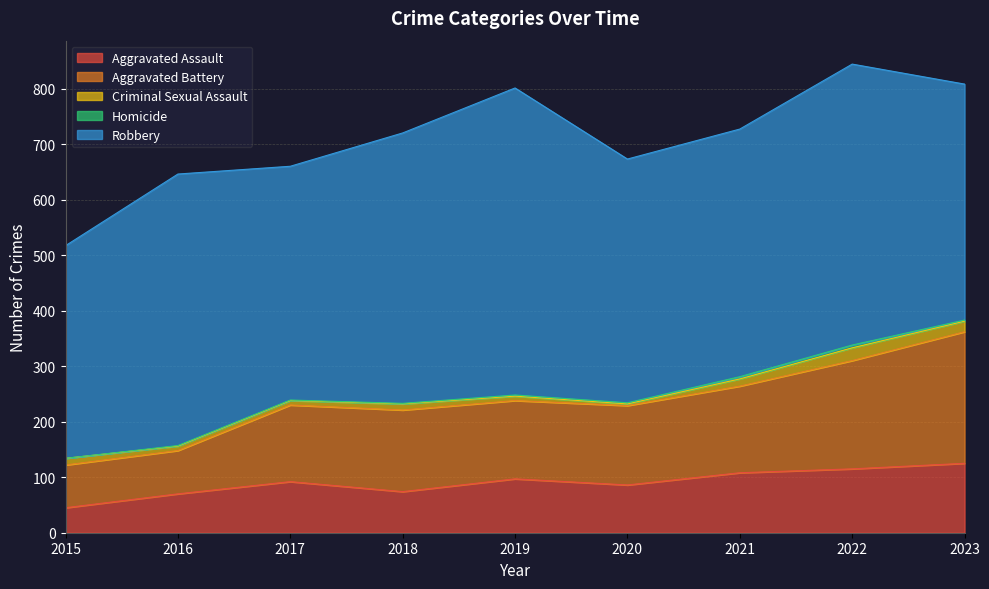

How many data points does each series have?

9